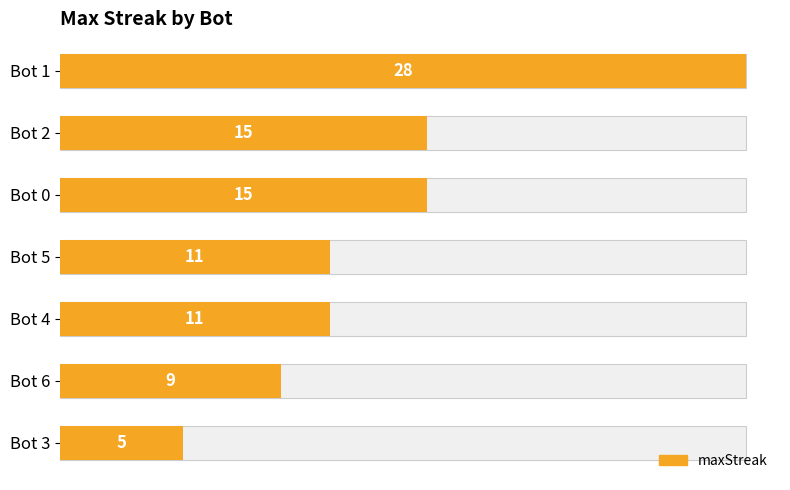

Reading right to left, transcribe all the data shown in this chart.

5	9	11	11	15	15	28